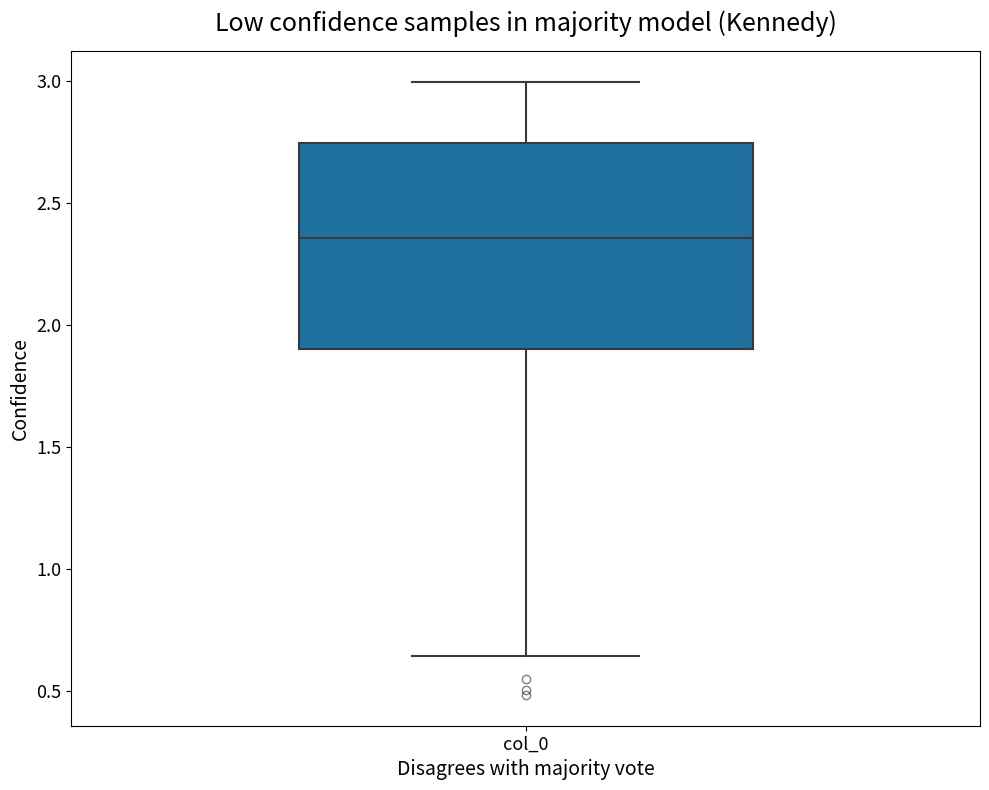

Transcribe this box plot: give where the median line is, the range the box spans, and where the two whiskers end, as read against the y-axis. The values are not printed on the chart, so give them approximately, as read against the axis.

median 2.35, box 1.90 to 2.75, whiskers 0.65 to 3.00